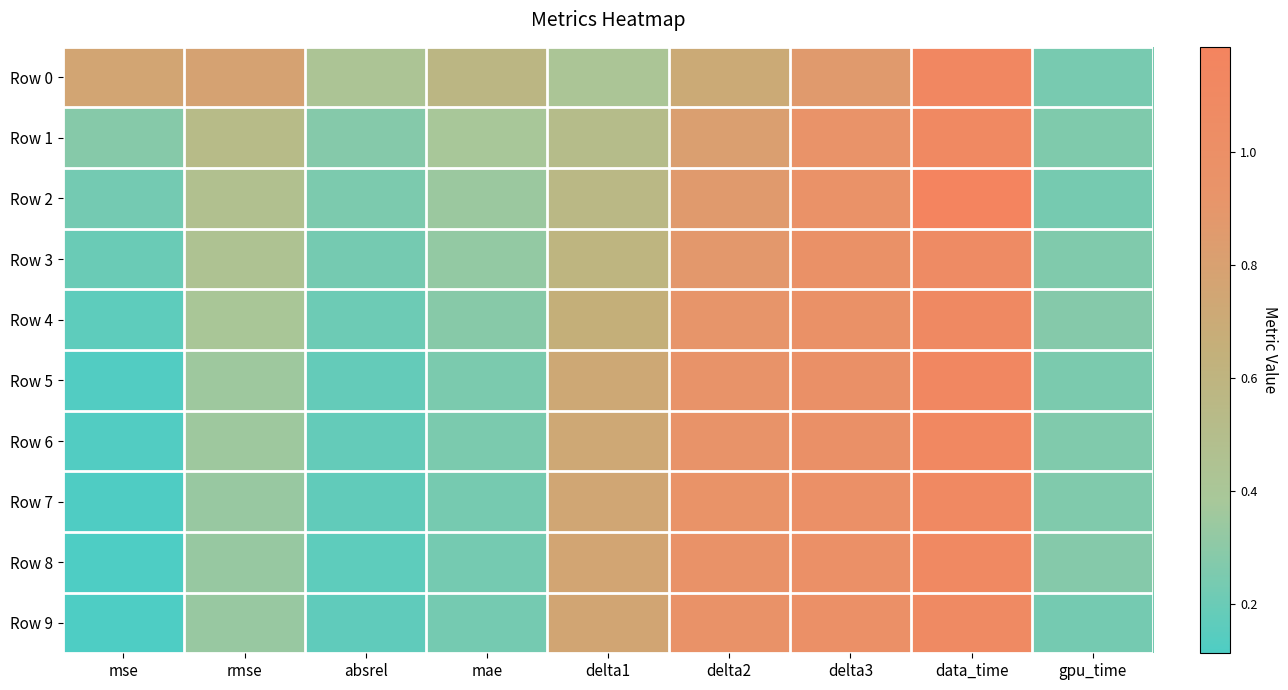

Rank the series at rmse from lowest to highest value.

Row 8, Row 9, Row 7, Row 6, Row 5, Row 4, Row 3, Row 2, Row 1, Row 0